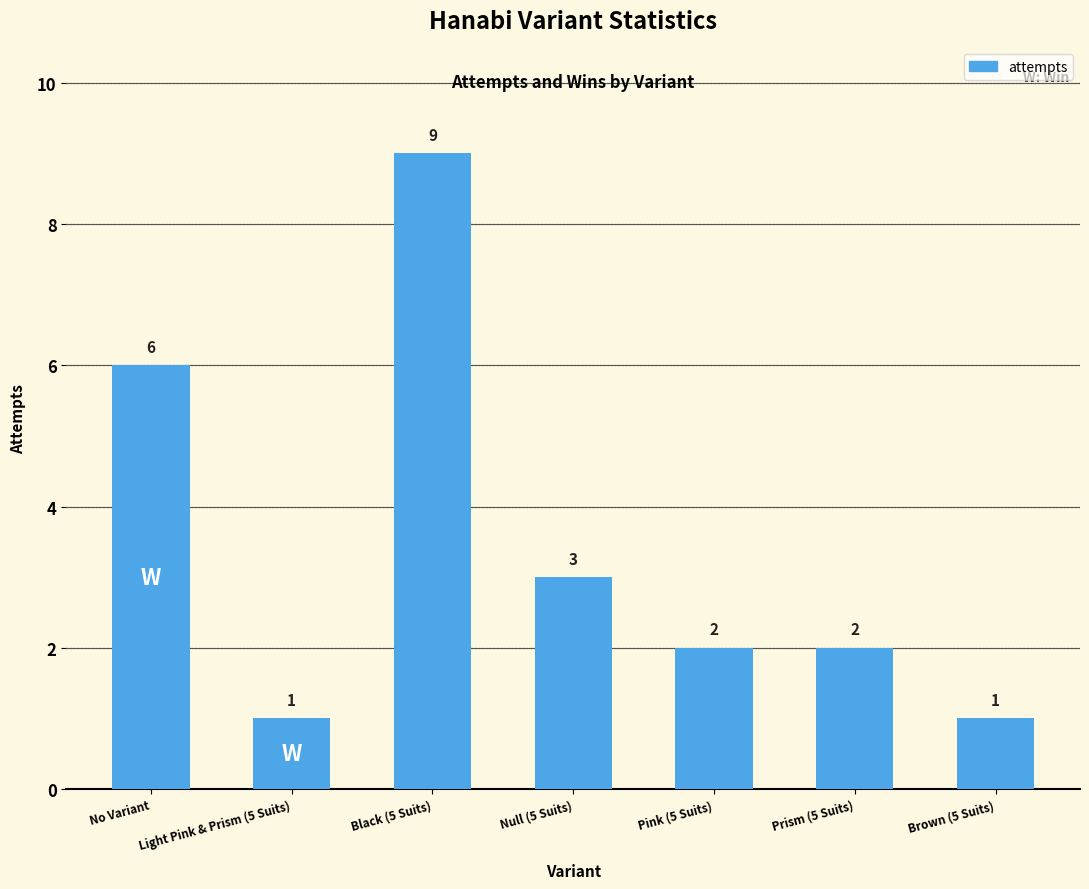

How many distinct data groups are displayed?

1